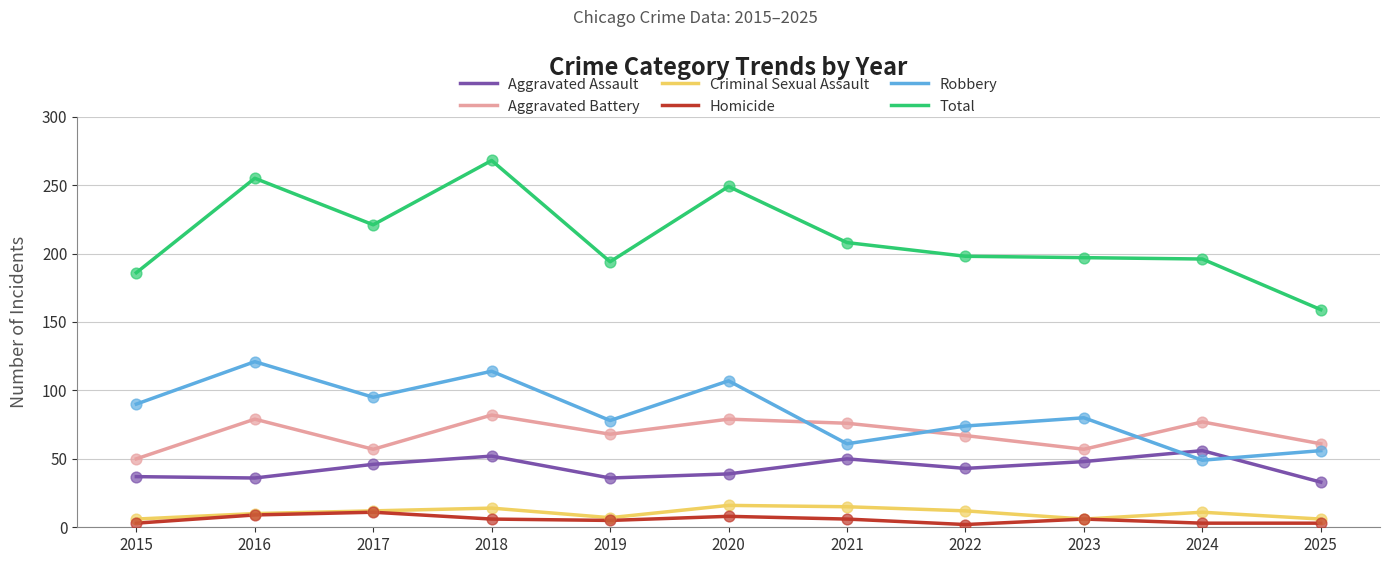

Which series has the largest range (max minus min)?

Total